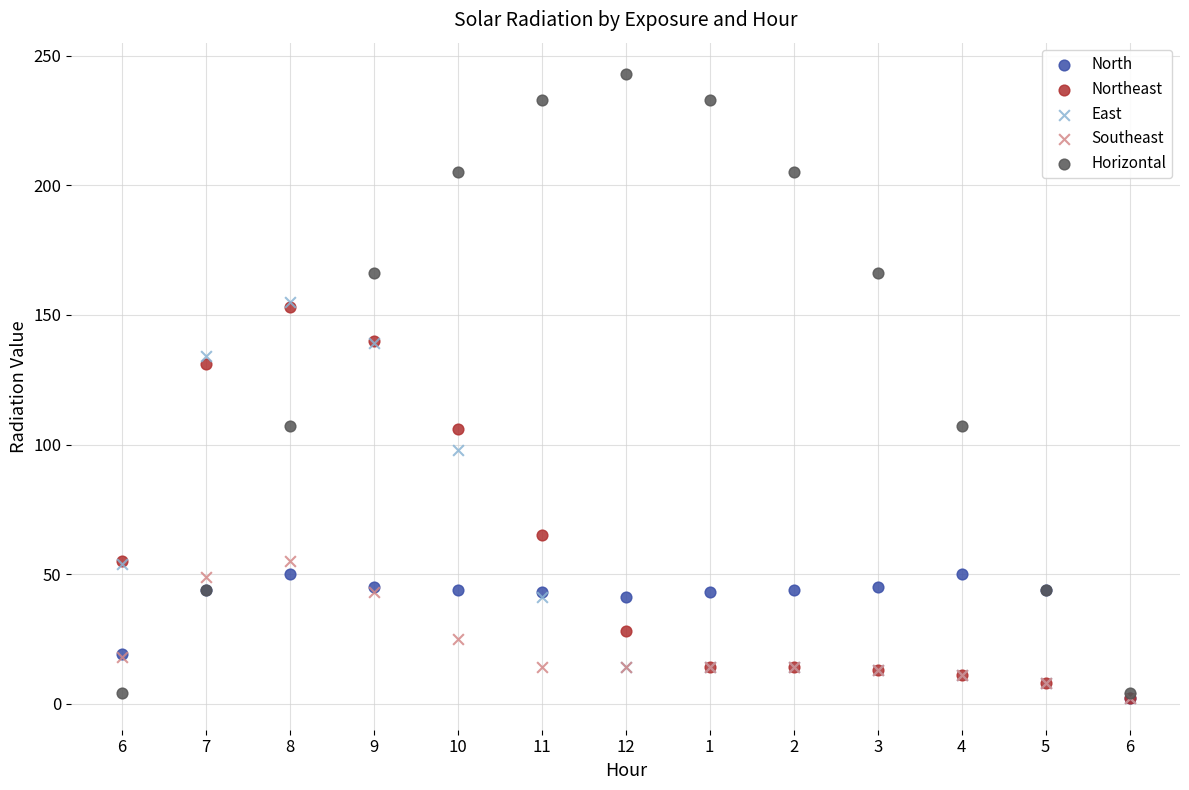

Which series reaches the maximum Y coordinate?

Horizontal